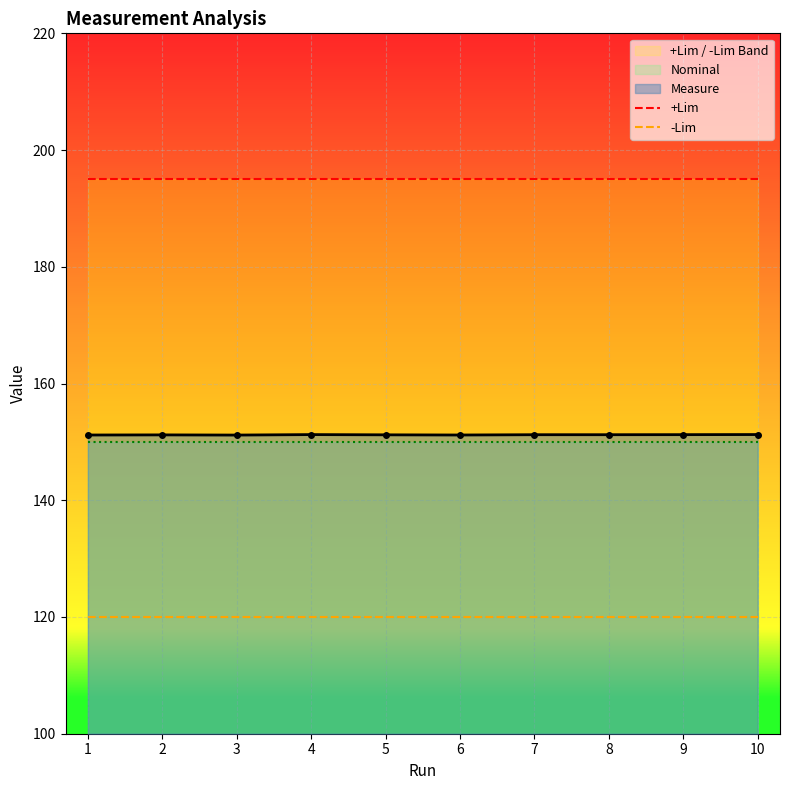

What value does the +Lim series have at 1?

195